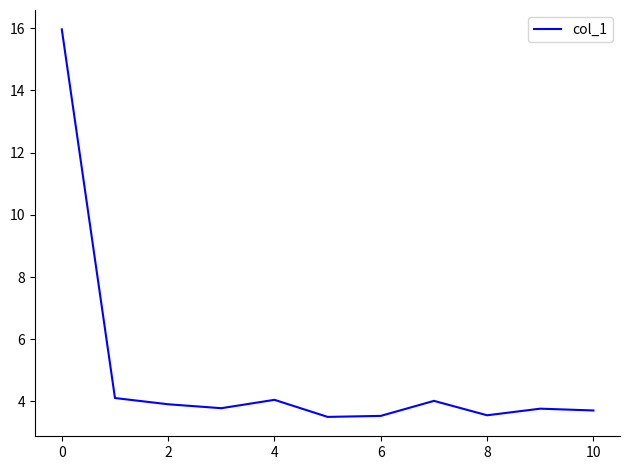

What is the minimum value shown in the chart?

3.5